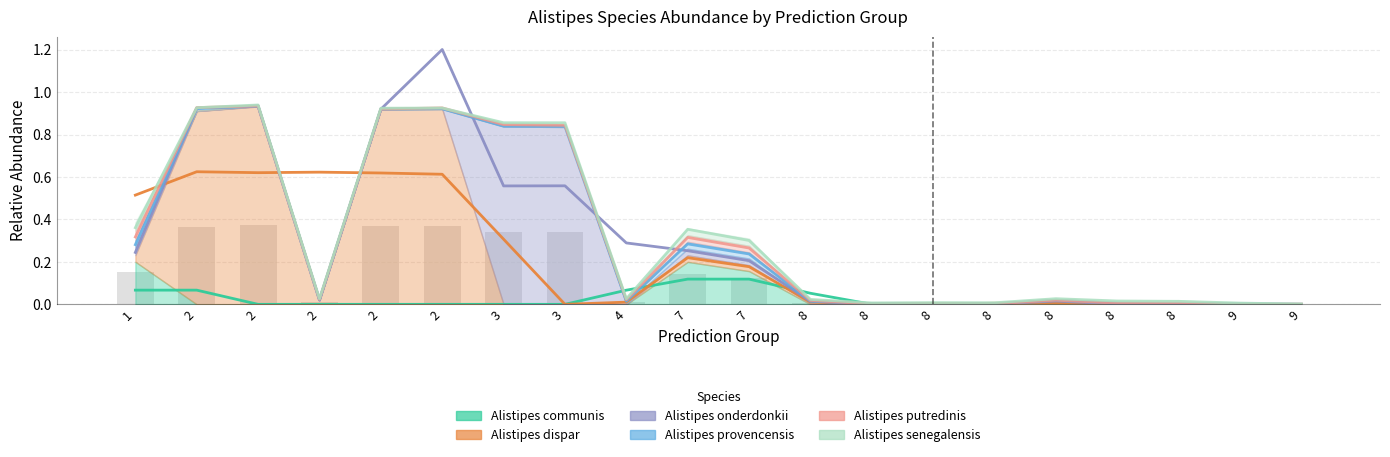

How many groups of bars are there?

20